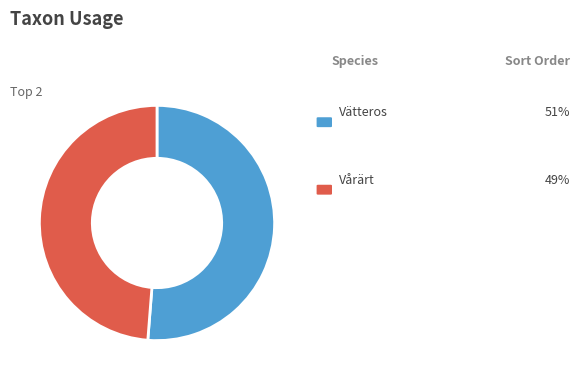

Does any single category account for the majority?

Yes